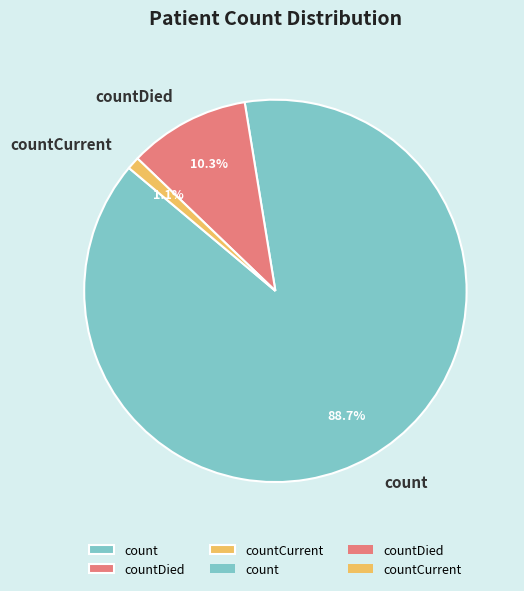

To the nearest percent, what is the average slice percentage?

33%